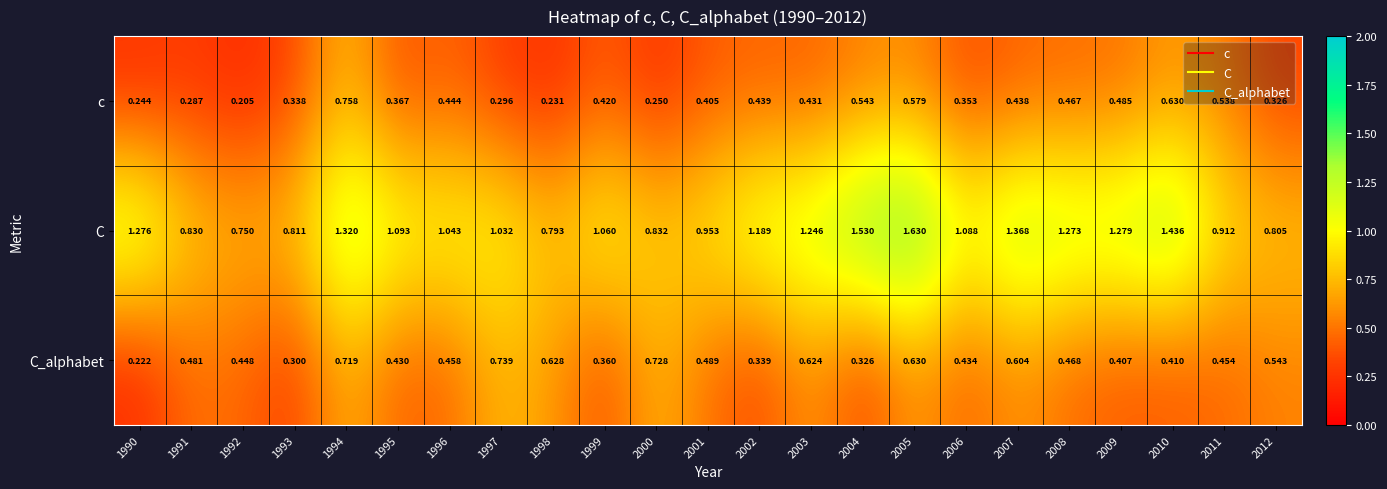

Which series has the largest range (max minus min)?

C